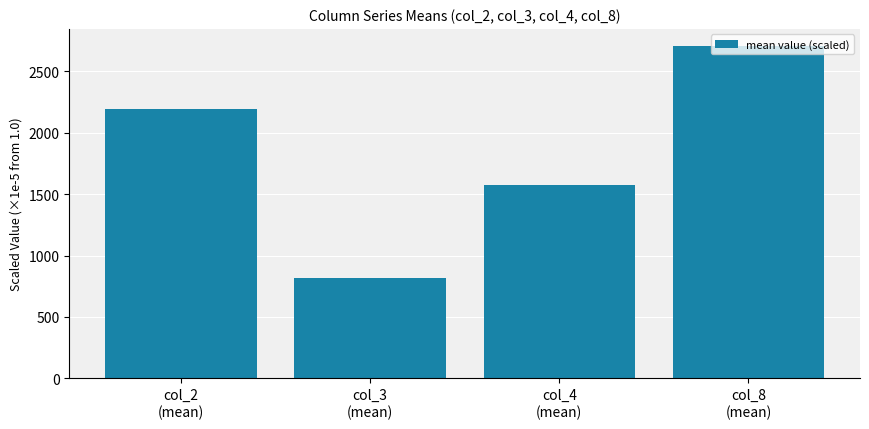

What is the difference between the maximum and minimum values?

1888.8